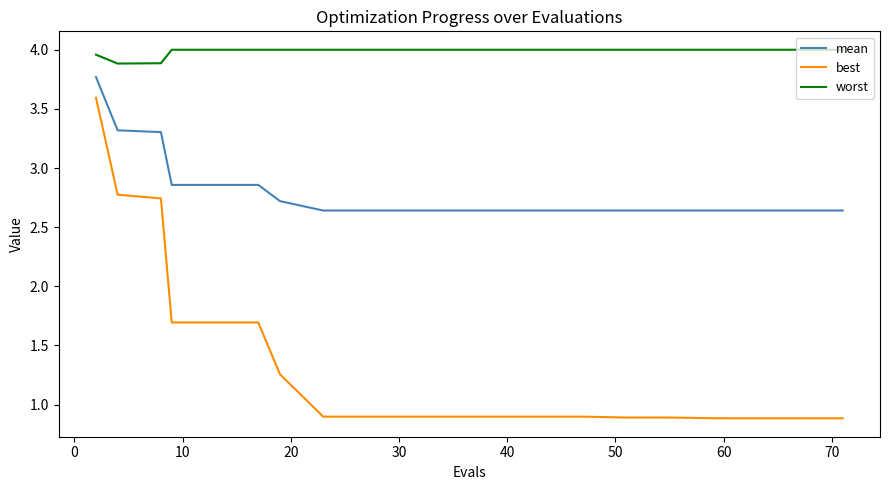

What is the minimum value shown in the chart?

0.9